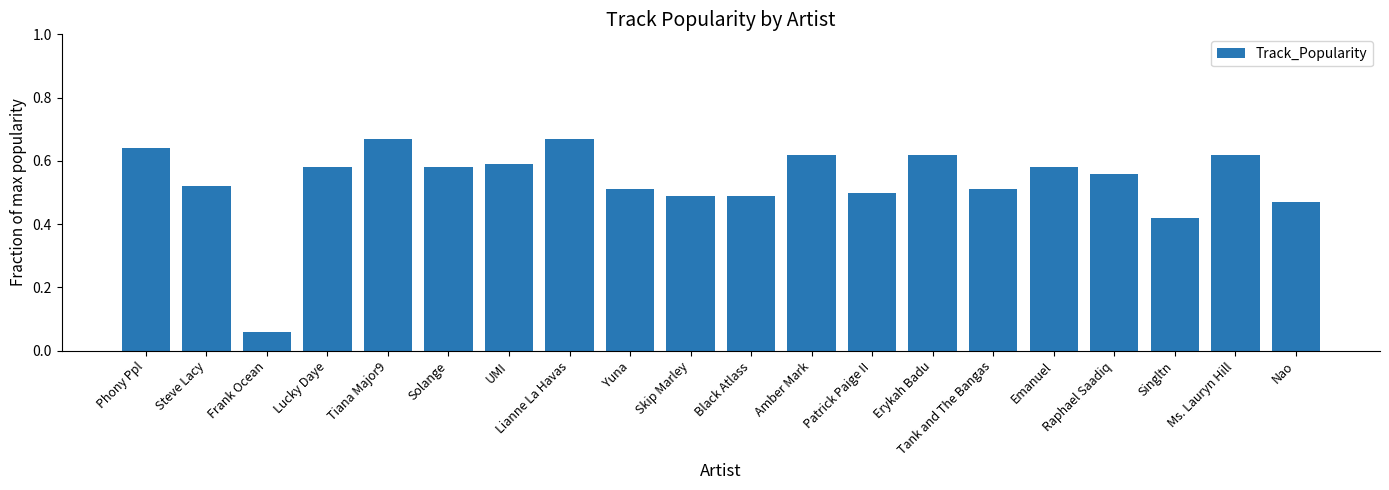

The value at UMI is 0.4. True or false?

False